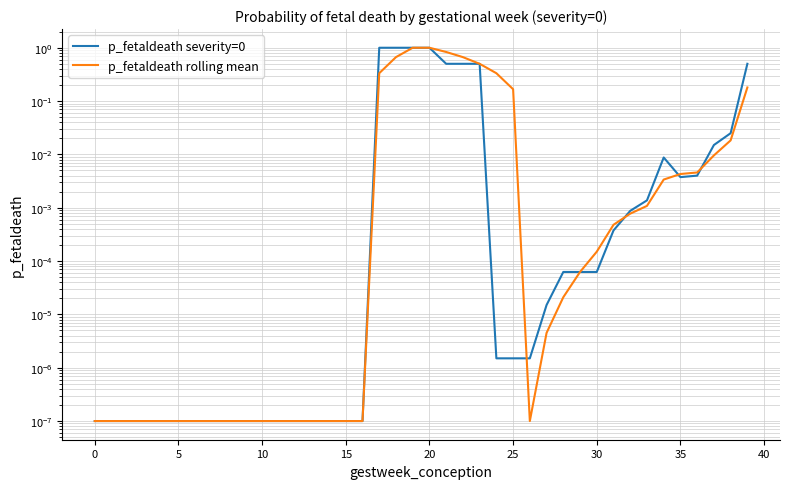

Which series changed the most between 0 and 10?

p_fetaldeath severity=0